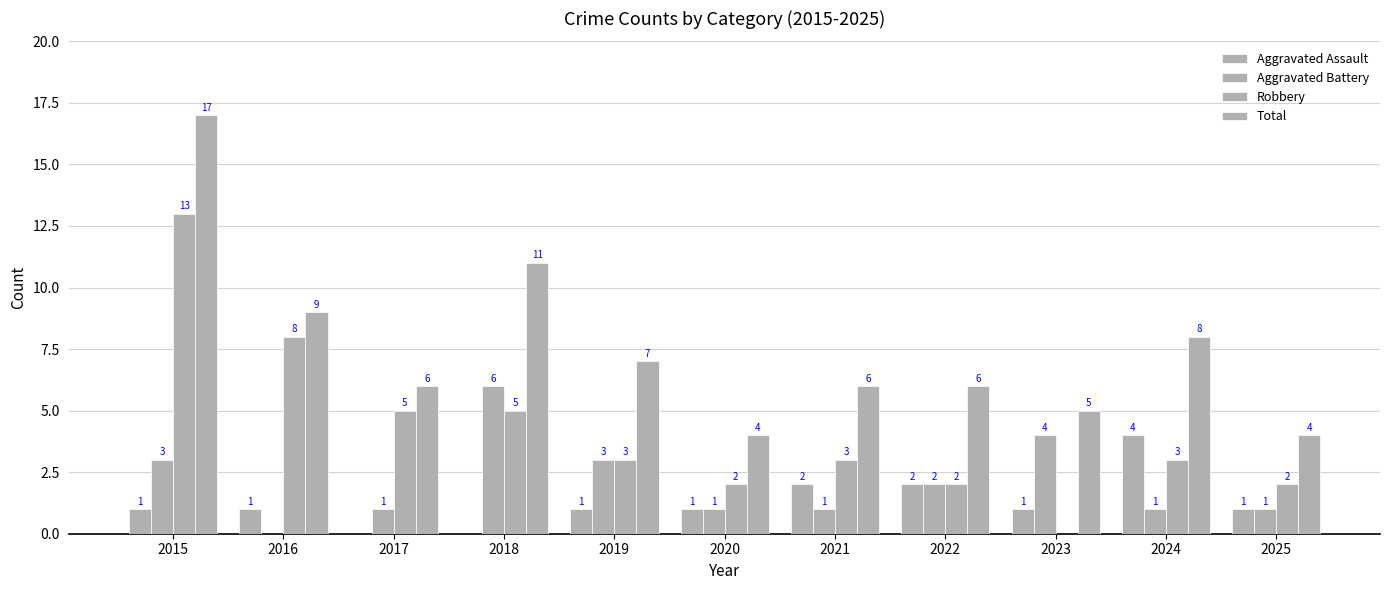

At 2019, list the series in order from largest to smallest.

Total, Aggravated Battery, Robbery, Aggravated Assault